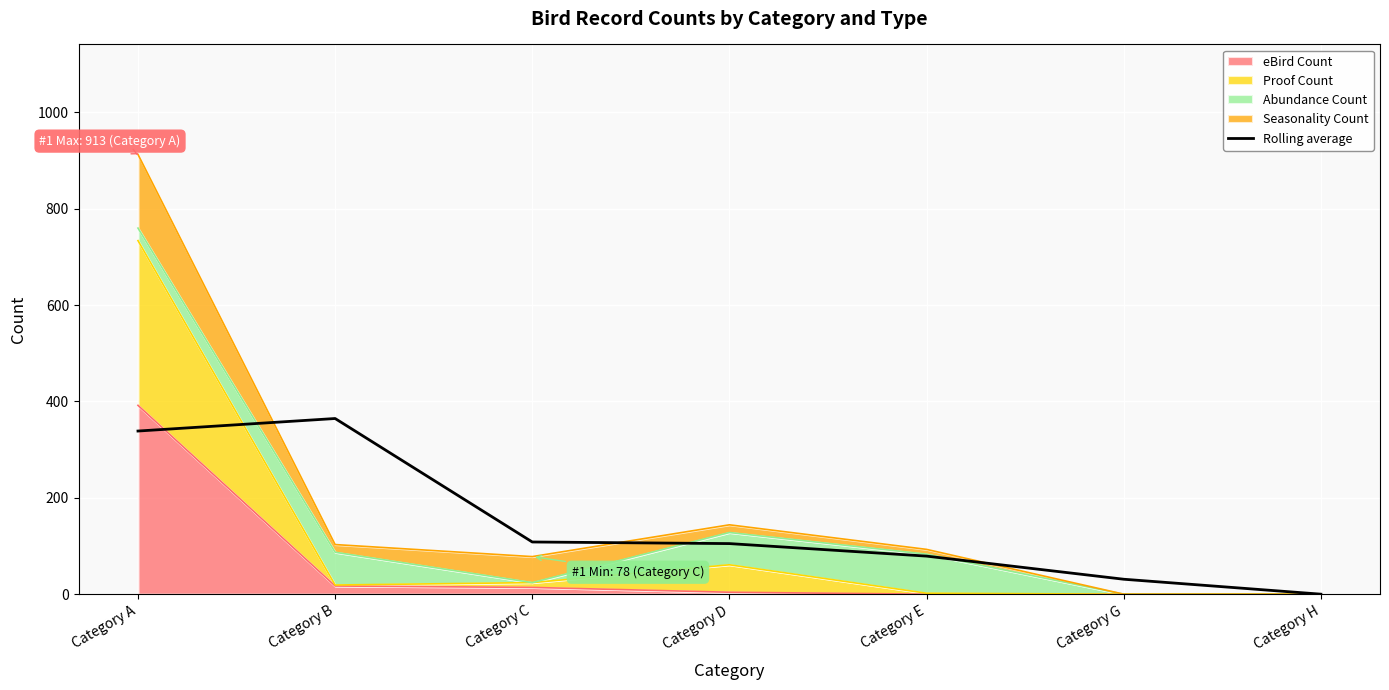

Count the number of values greater than 105.

3